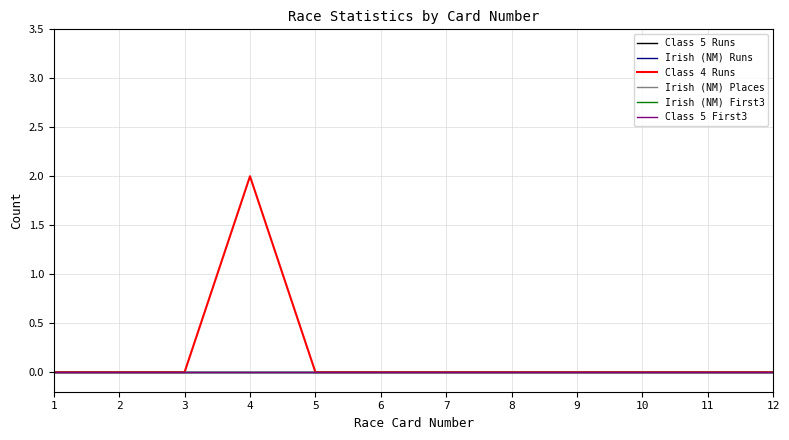

Which series has the largest range (max minus min)?

Class 4 Runs